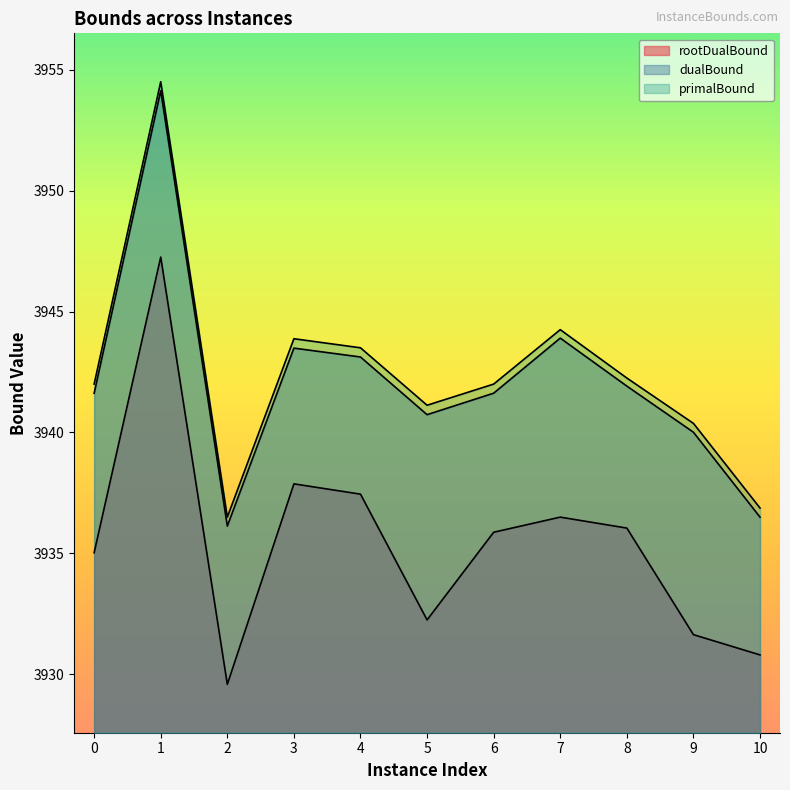

What is the sum of all rootDualBound values?

43290.3